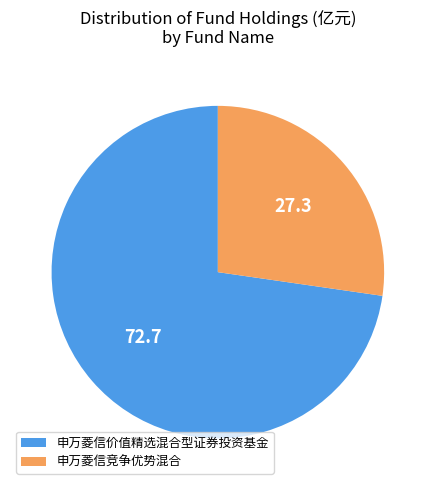

Count the number of slices in the pie.

2